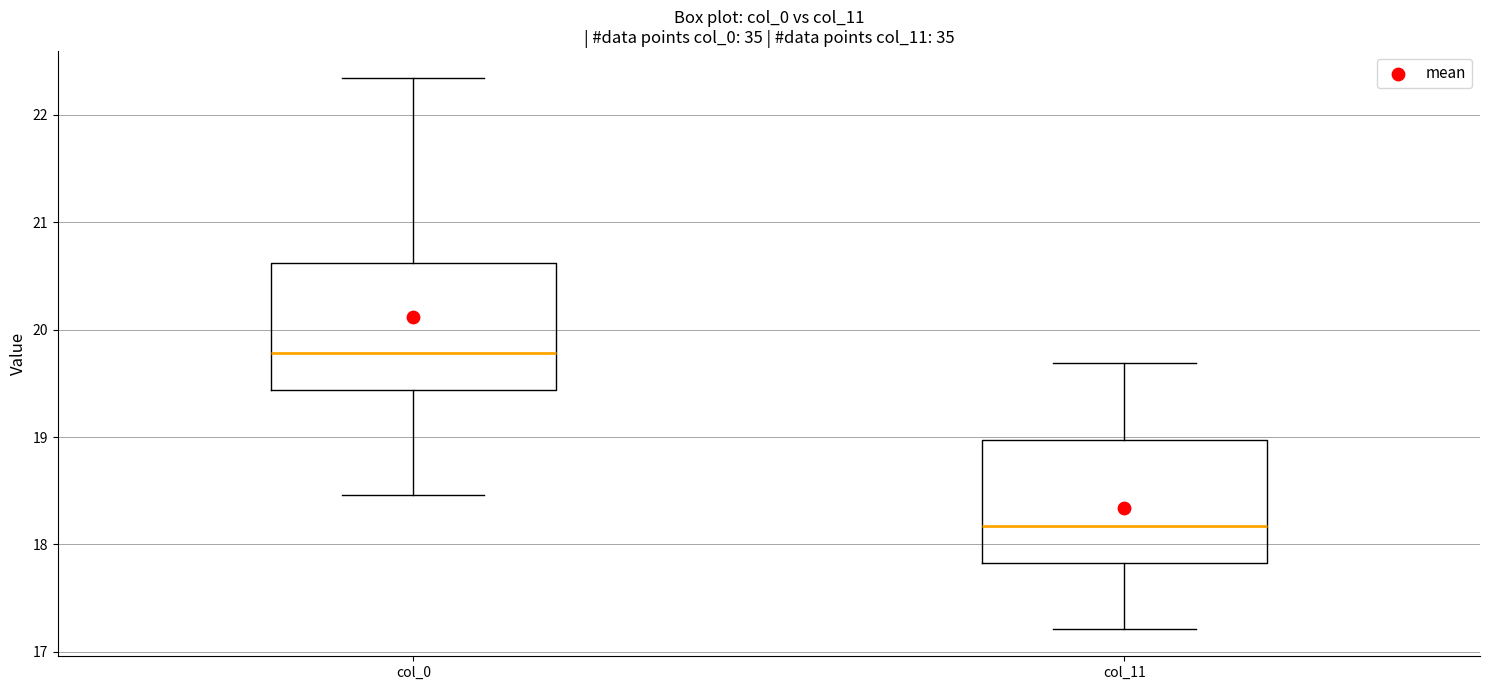

Which box has the highest median line?

col_0